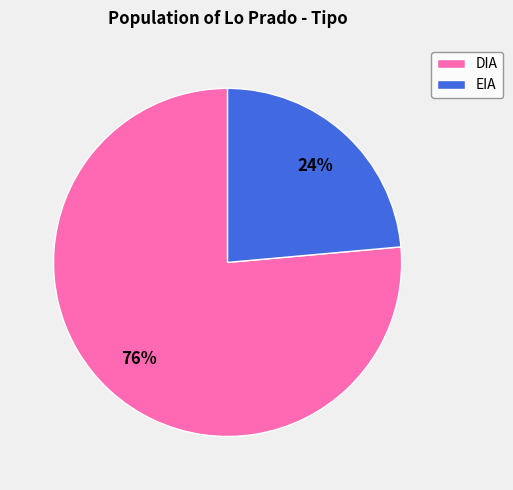

Which category has the smallest portion of the pie?

EIA